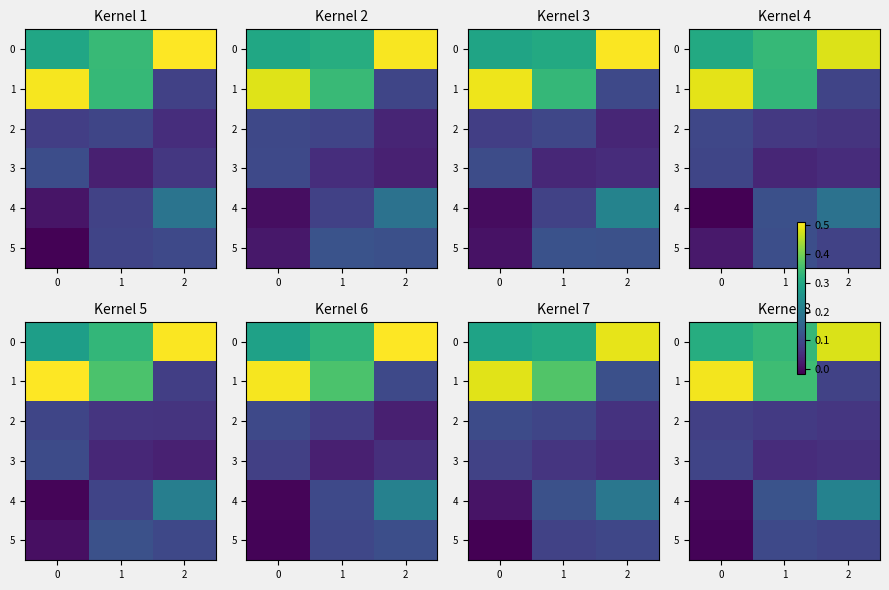

Which has a higher value, 0 or 1?

1